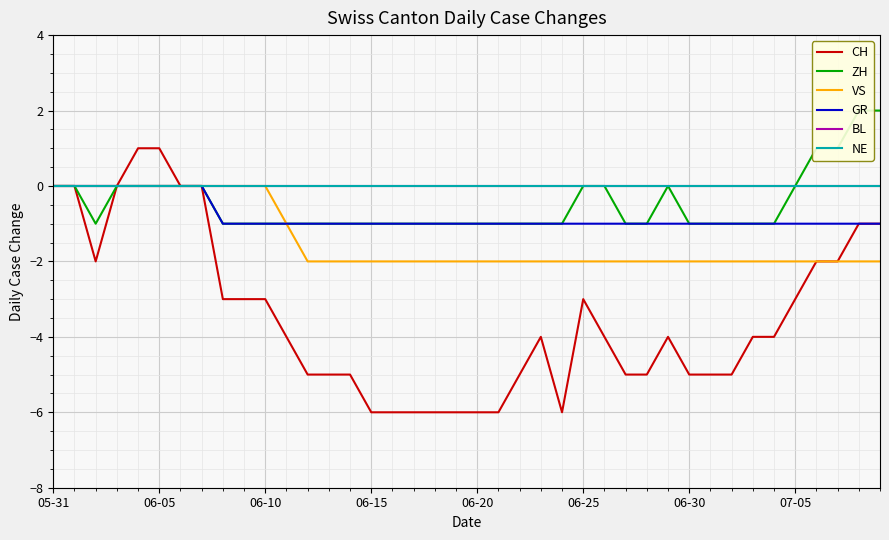

True or false: ZH and NE cross at least once.

False